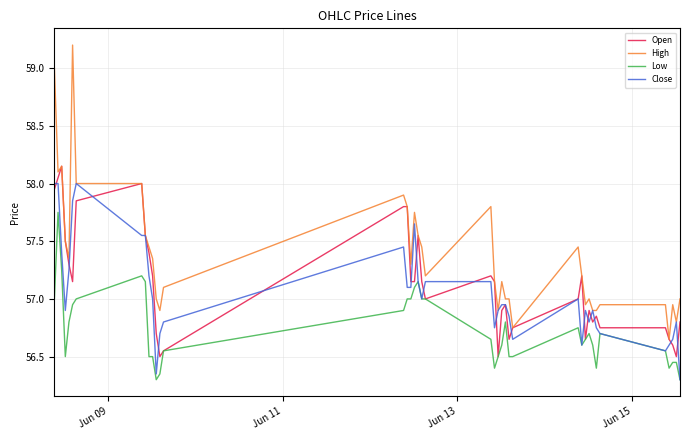

True or false: Low and High cross at least once.

False